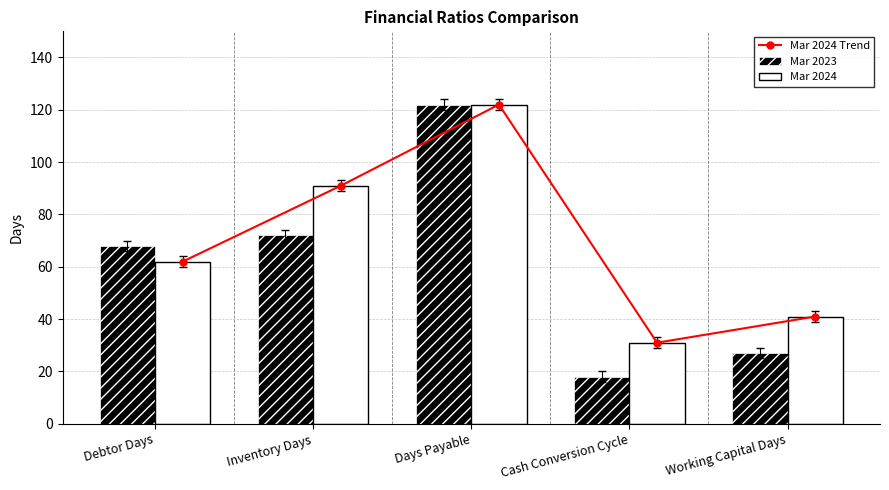

What is the average value of the Mar 2024 series?

69